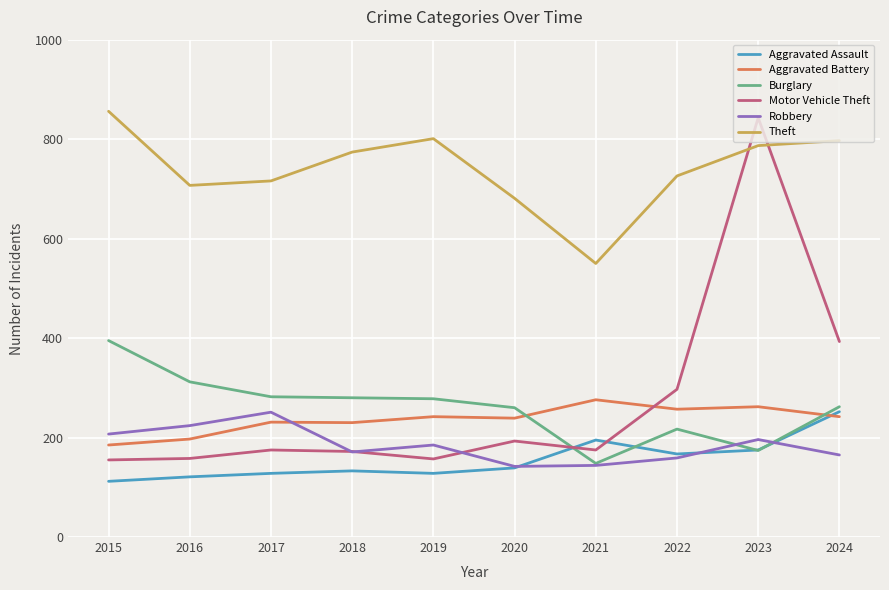

What is the highest value of the Aggravated Battery series?

276